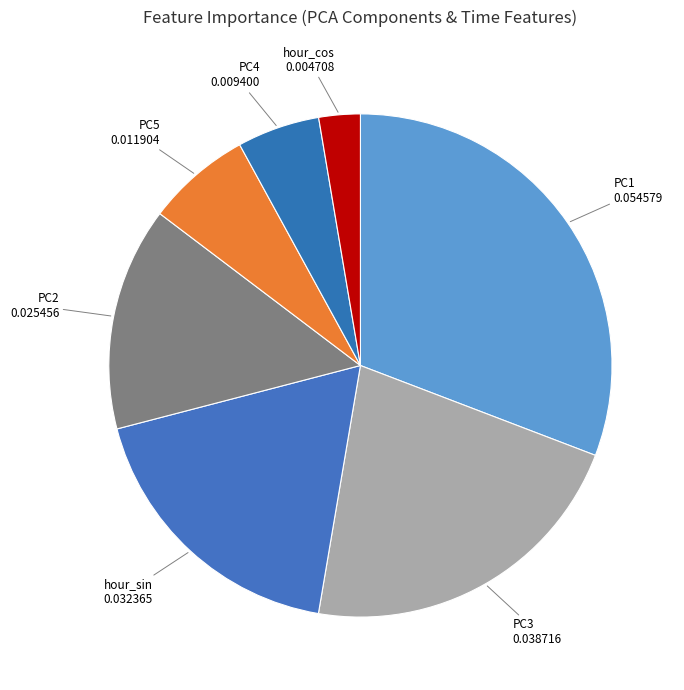

Combined, do PC5 and PC1 account for over 50%?

No